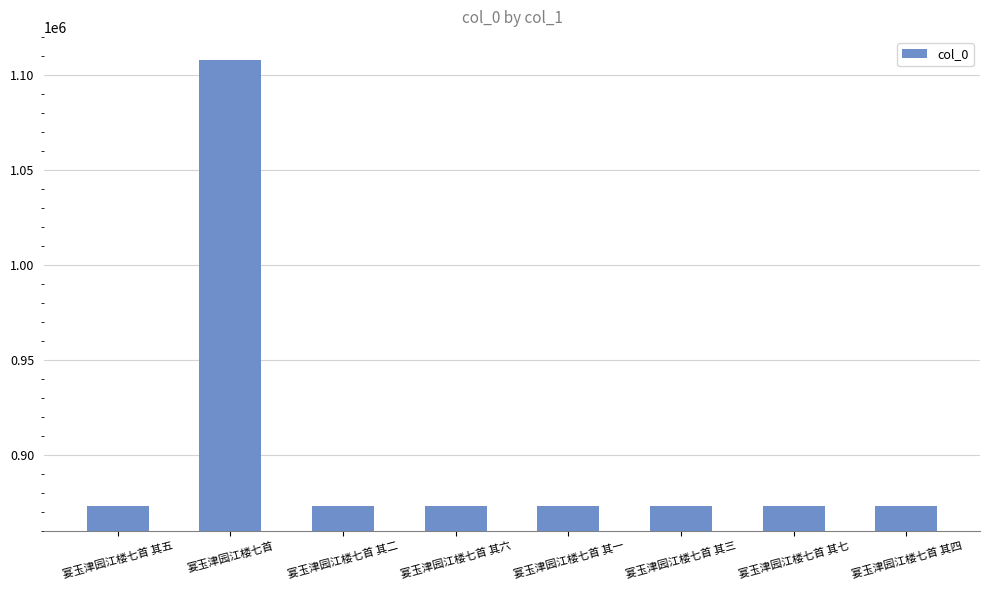

Approximately how many times larger is the value at 宴玉津园江楼七首 其五 compared to 宴玉津园江楼七首 其一?

1.0